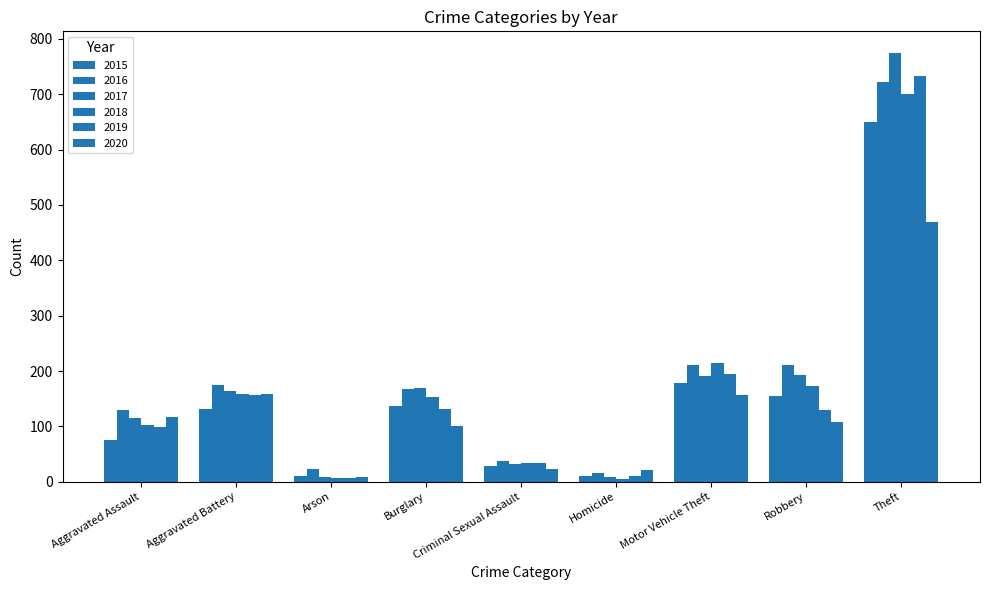

Count the number of categories in the chart.

9